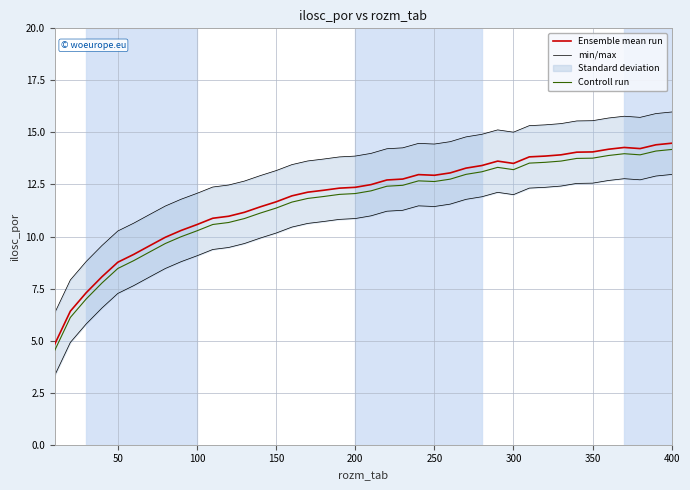

True or false: Ensemble mean run and Controll run intersect in this chart.

False